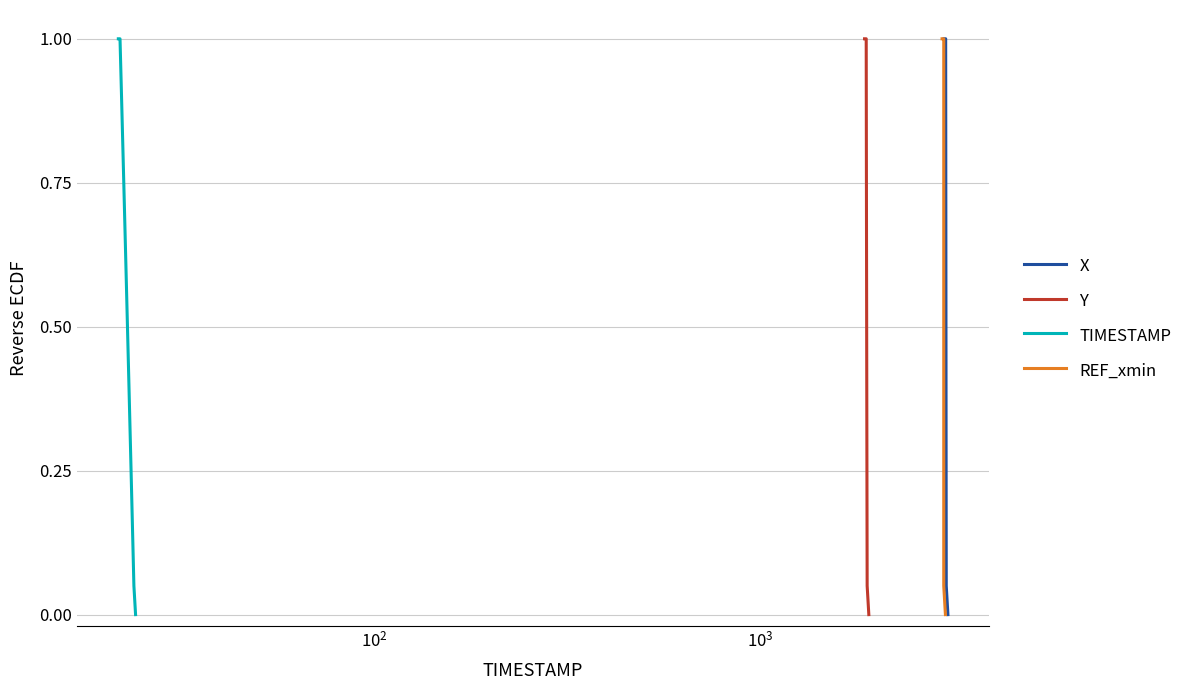

What is the highest value of the X series?

1.0